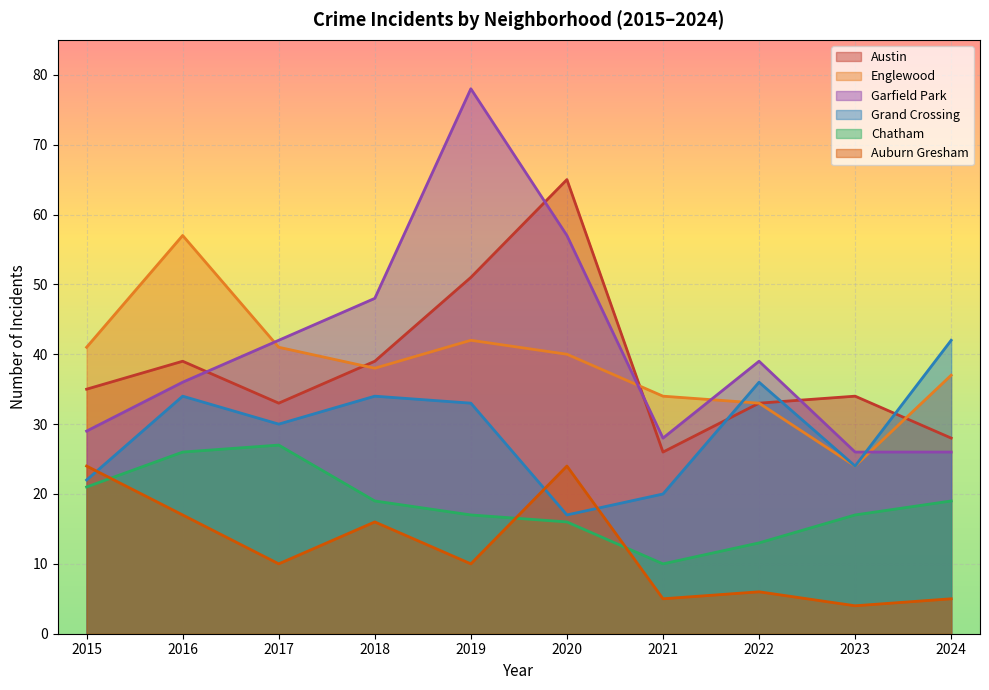

How many data points in Auburn Gresham are less than 10?

4